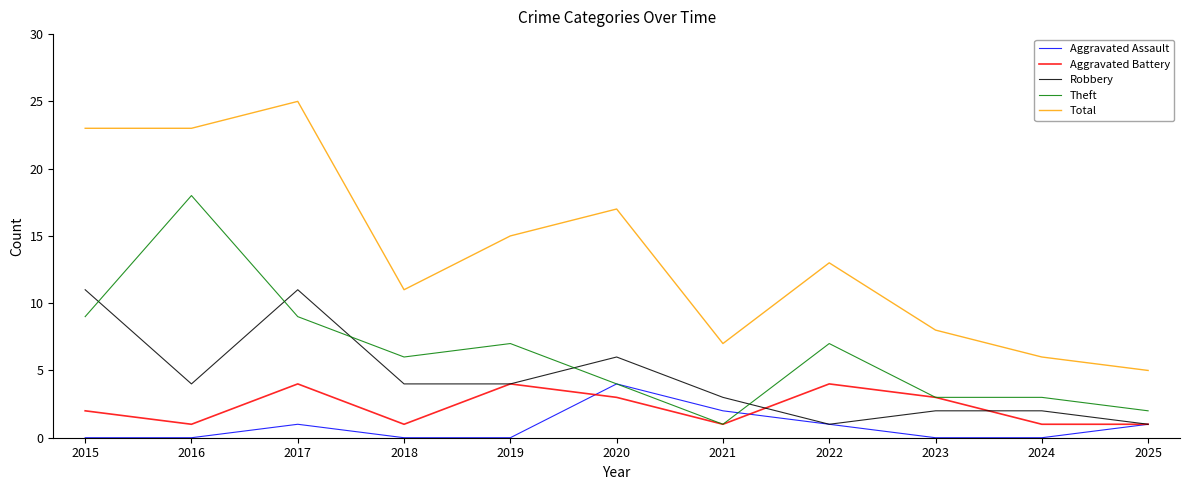

At which label is Total closest to 15?

2019